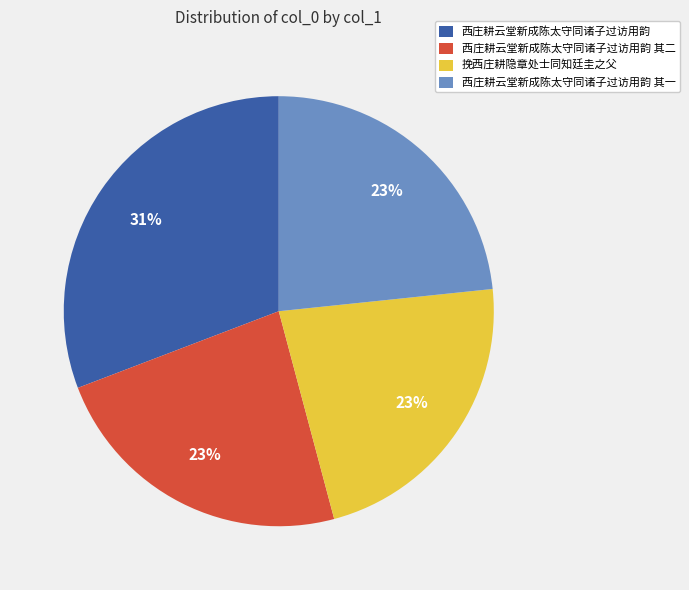

Is it true that 西庄耕云堂新成陈太守同诸子过访用韵 其二 is 23% of the pie?

True